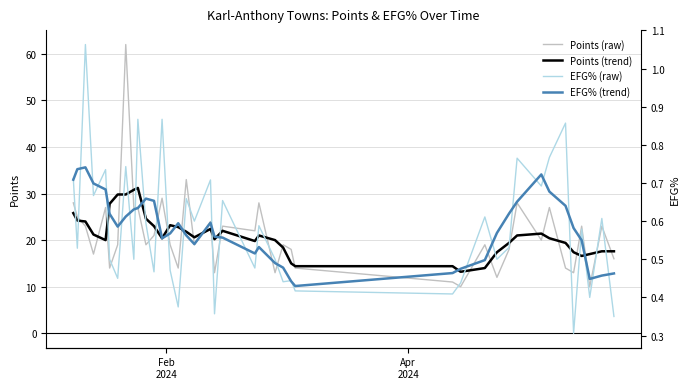

What is the highest value of the Points (trend) series?

31.2